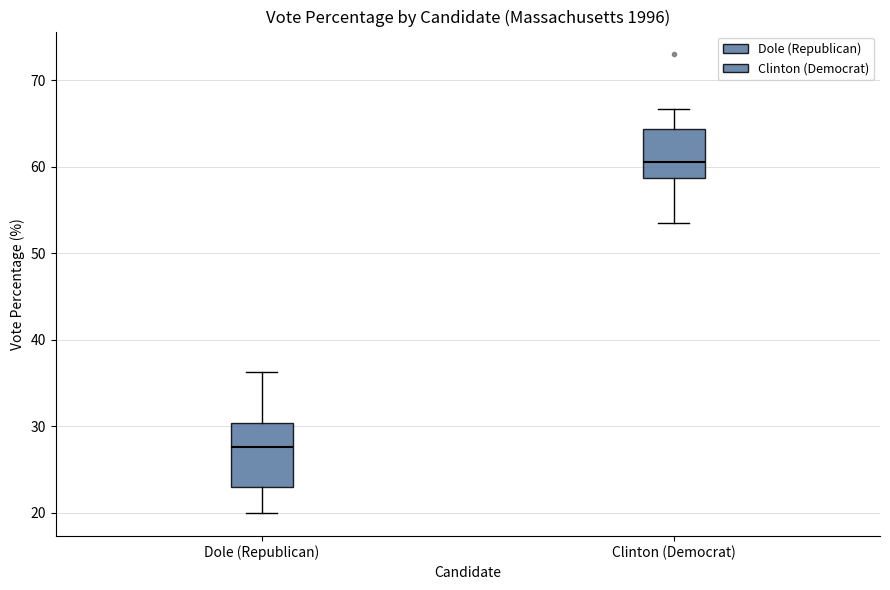

Reading left to right, transcribe this box plot: for each box, give where its median line is, the range the box spans, and where its two whiskers end, as read against the y-axis. The values are not printed on the chart, so give them approximately, as read against the axis.

Dole (Republican): median 28, box 23 to 30, whiskers 20 to 36
Clinton (Democrat): median 61, box 59 to 64, whiskers 53 to 67